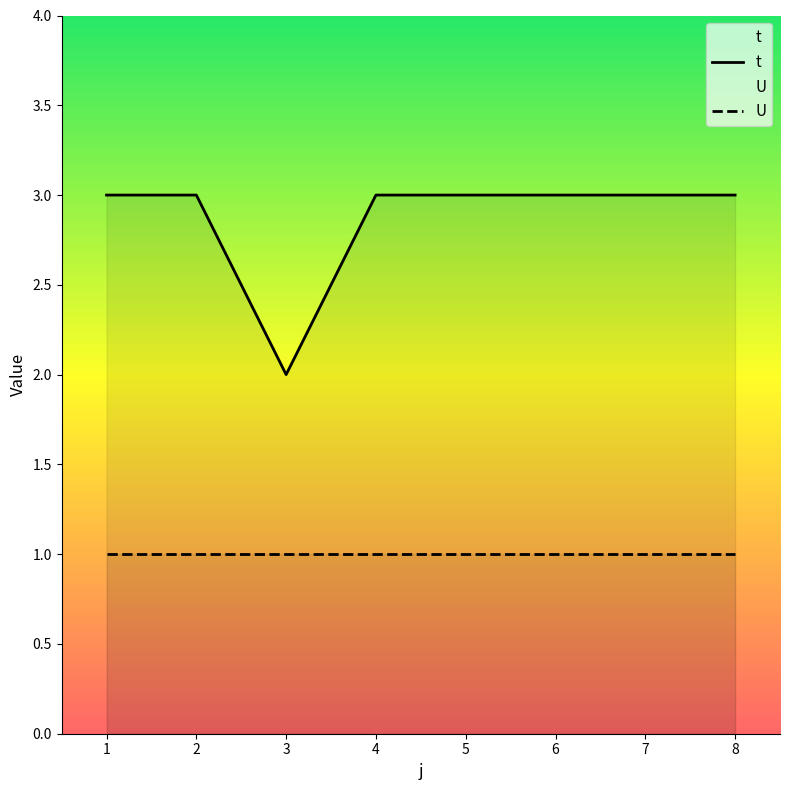

Rank the categories by value from highest to lowest.

1, 2, 4, 5, 6, 7, 8, 3